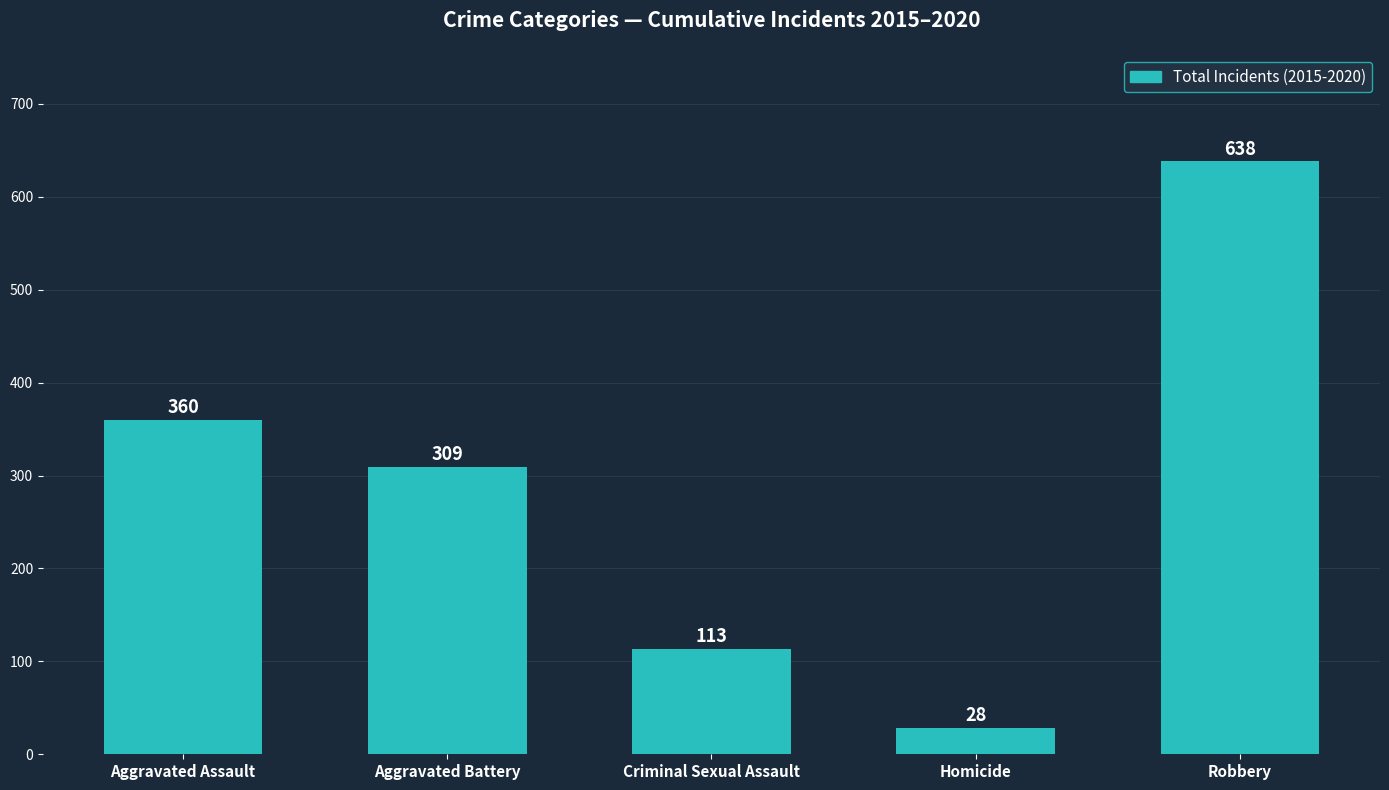

How many bars are there in total?

5